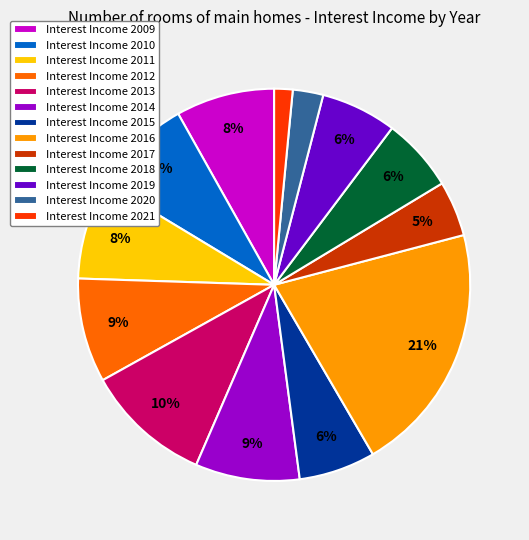

To the nearest percent, what is the average slice percentage?

8%